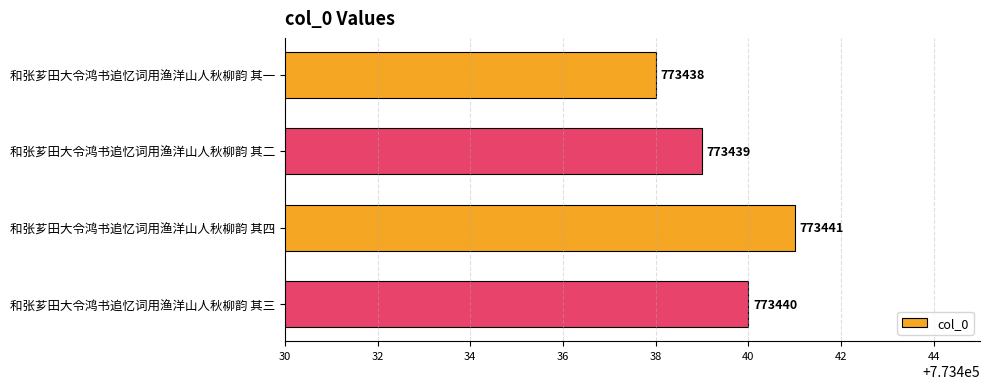

Reading bottom to top, extract all data points from this chart.

773440	773441	773439	773438